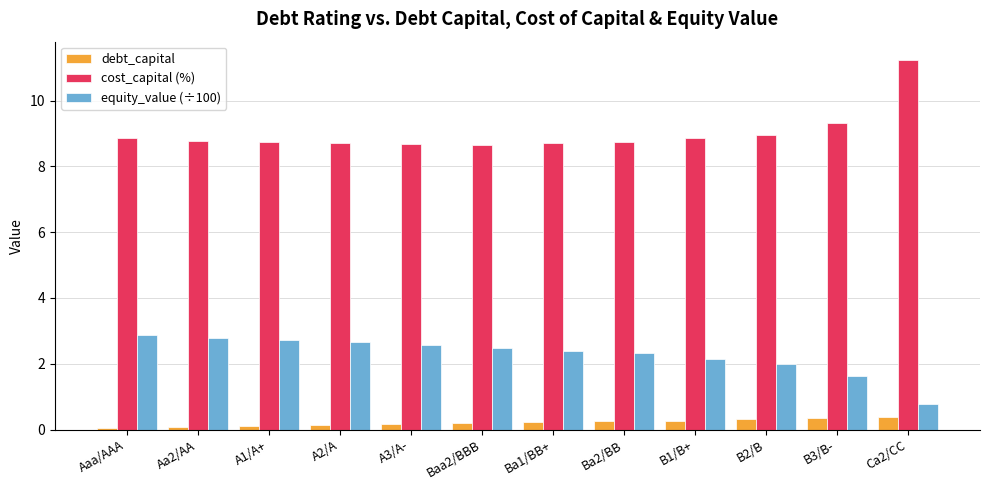

Rank the series at A2/A from lowest to highest value.

debt_capital, equity_value (÷100), cost_capital (%)